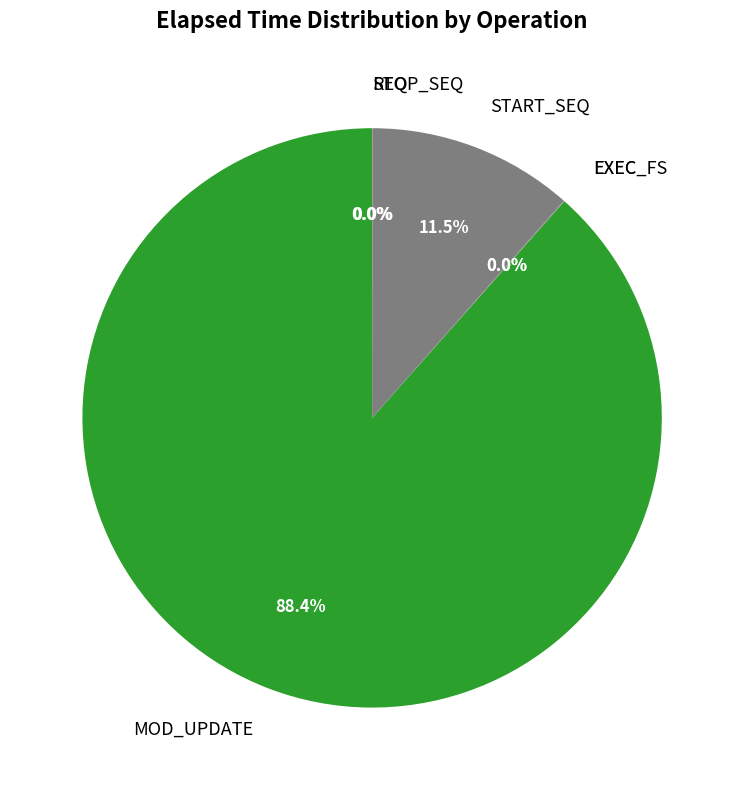

Does MOD_UPDATE represent more than half of the total?

Yes